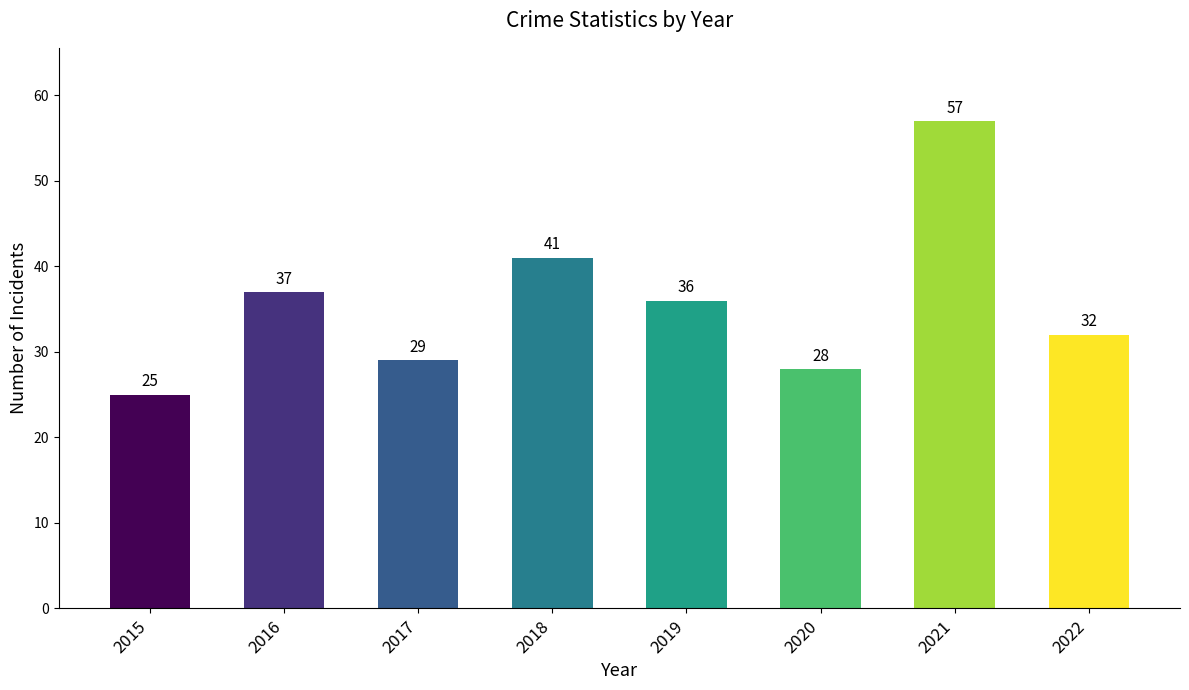

What is the average value?

36